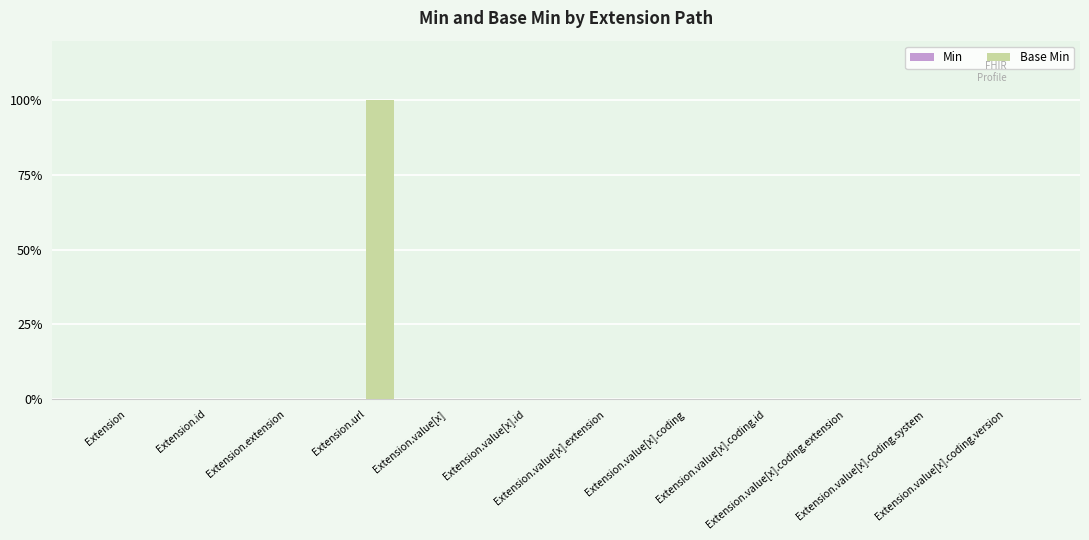

Which label corresponds to the smallest value in the chart?

Extension